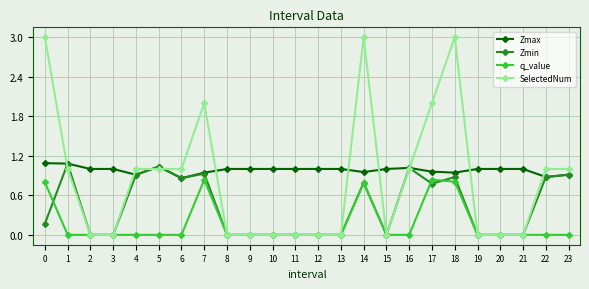

Rank the series by their average value, from lowest to highest.

q_value, Zmin, SelectedNum, Zmax